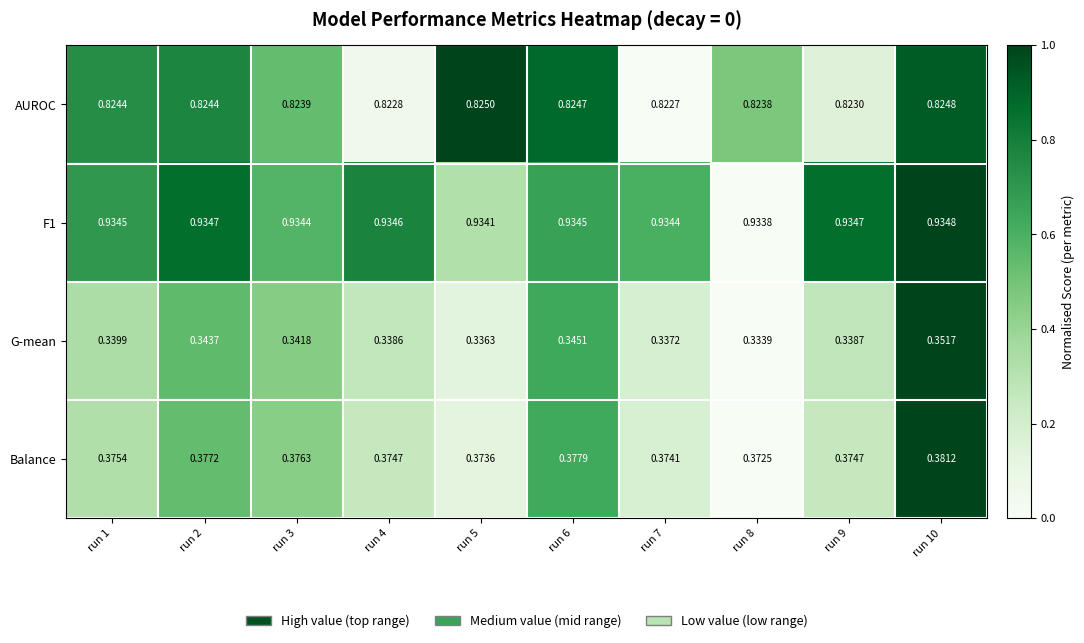

Which series changed the most between run 6 and run 9?

G-mean